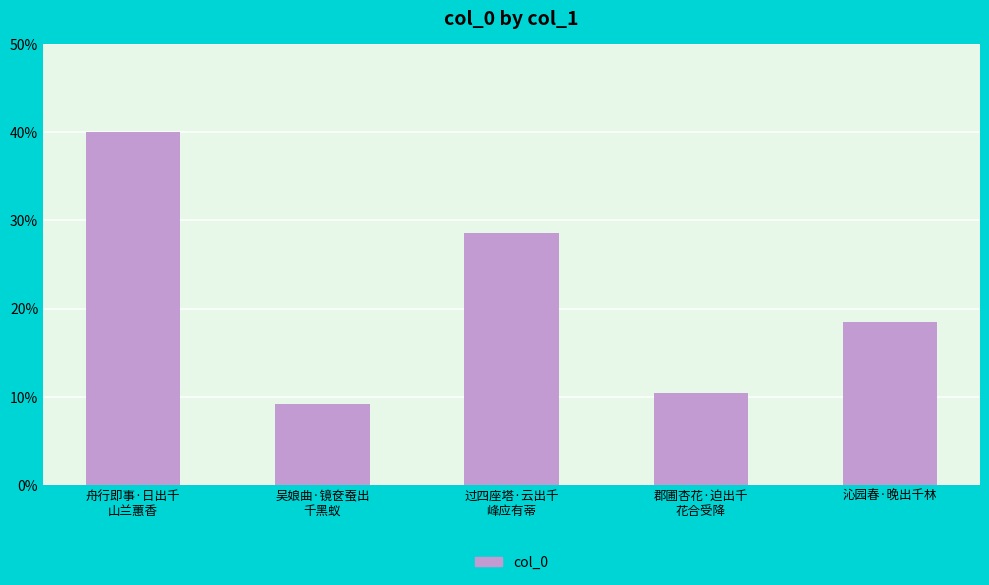

What position from the left is 吴娘曲·镜奁蚕出
千黑蚁?

2